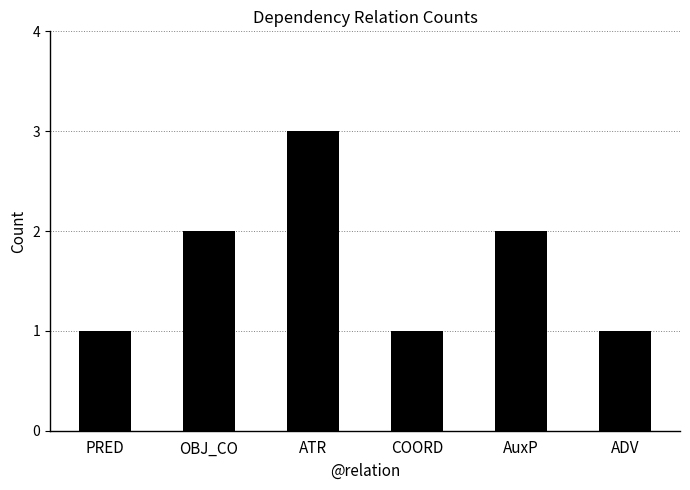

What is the sum of all values?

10